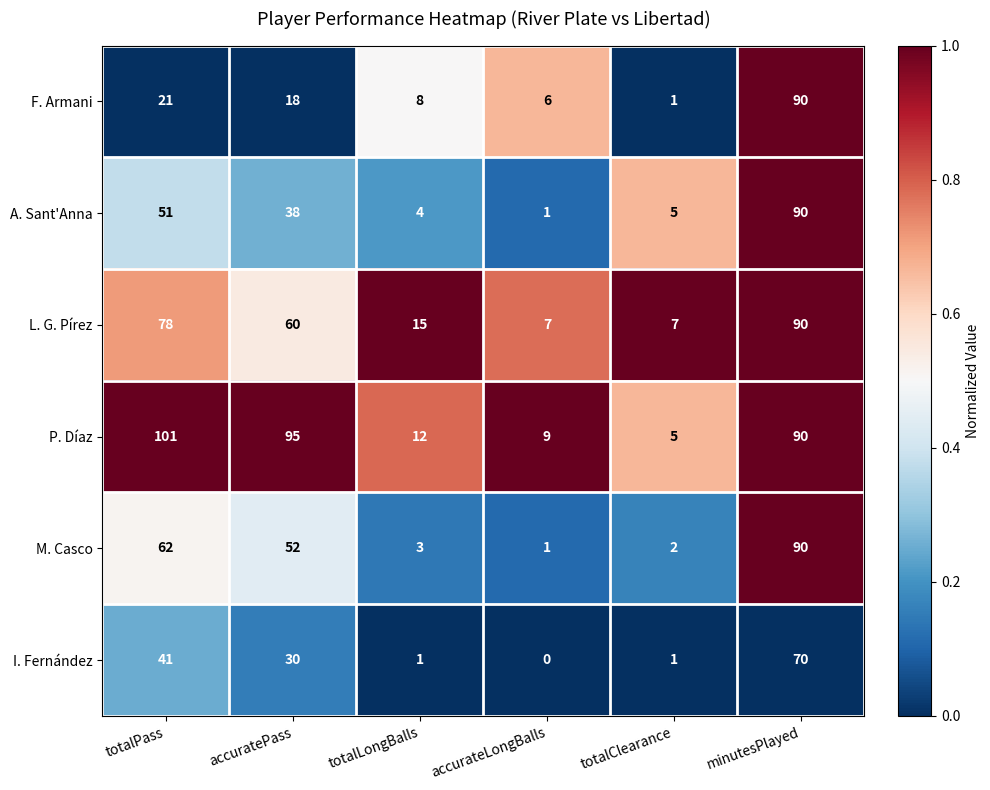

Which series changed the most between accuratePass and minutesPlayed?

F. Armani